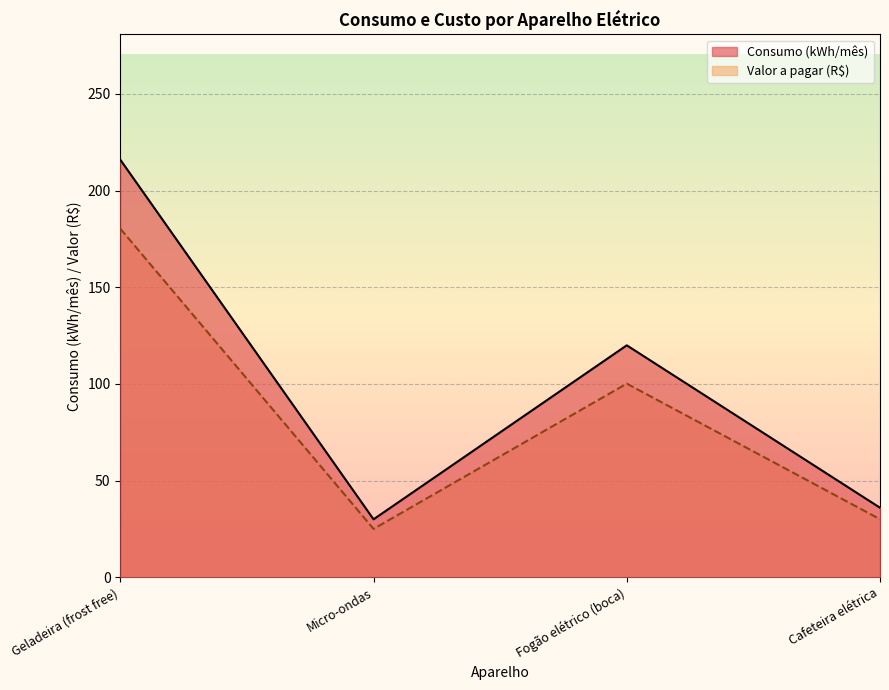

Count the number of data series in this chart.

2